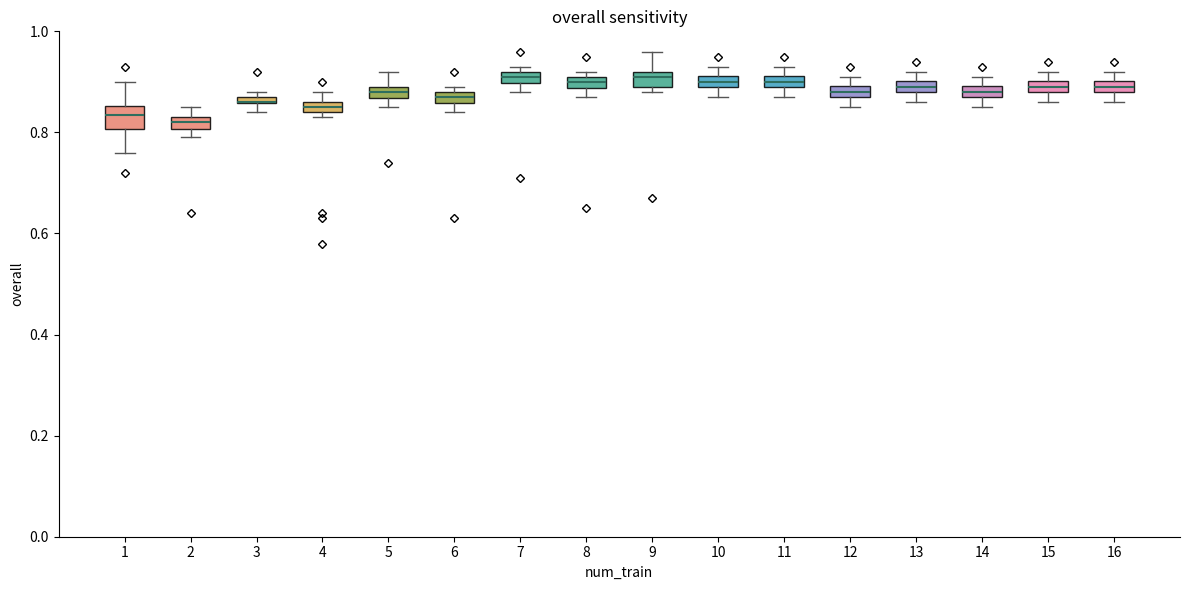

Where does the lower whisker of the box at x = 13 end on the y-axis? The values are not printed on the chart, so give them approximately, as read against the axis.

0.86